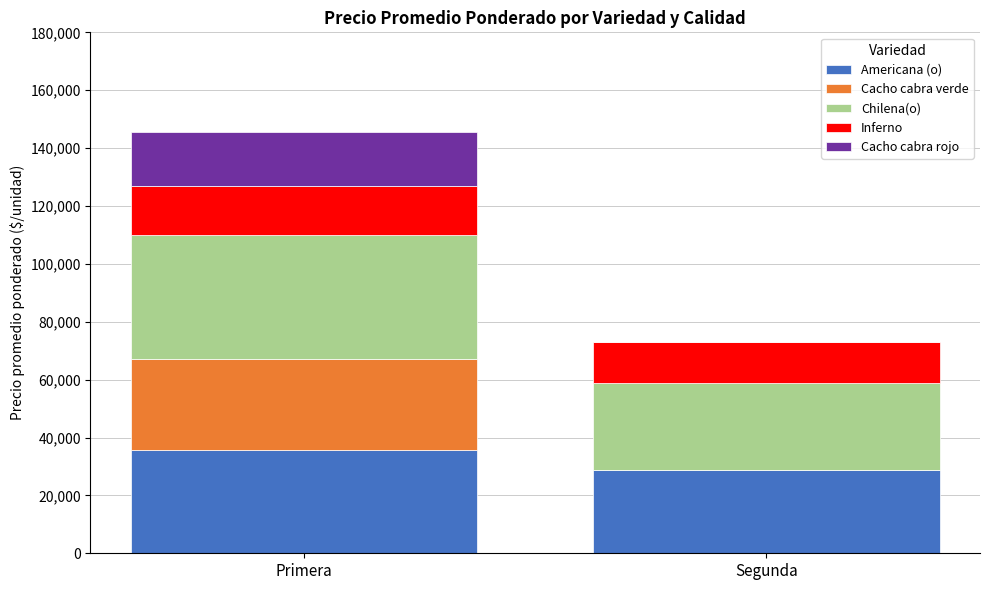

Reading right to left, list the values for the Americana (o) series.

Segunda=28900	Primera=35733